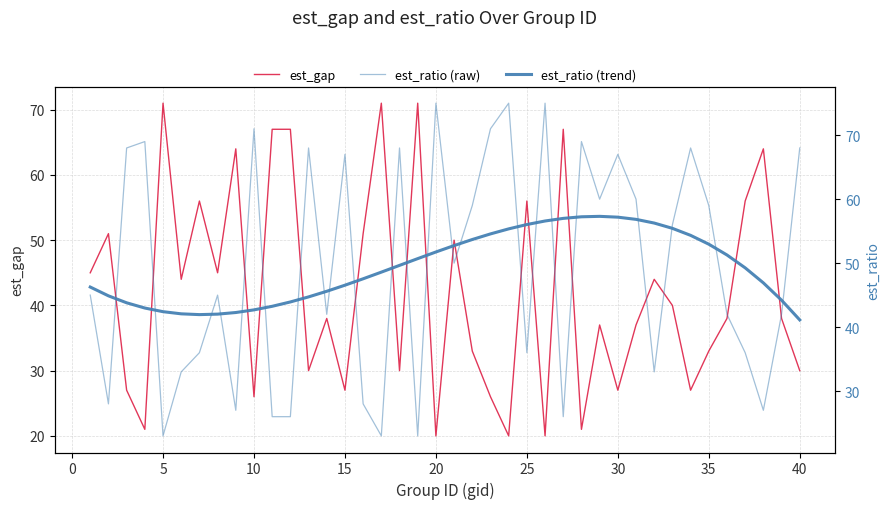

The est_gap series shows 26 at 10. True or false?

True